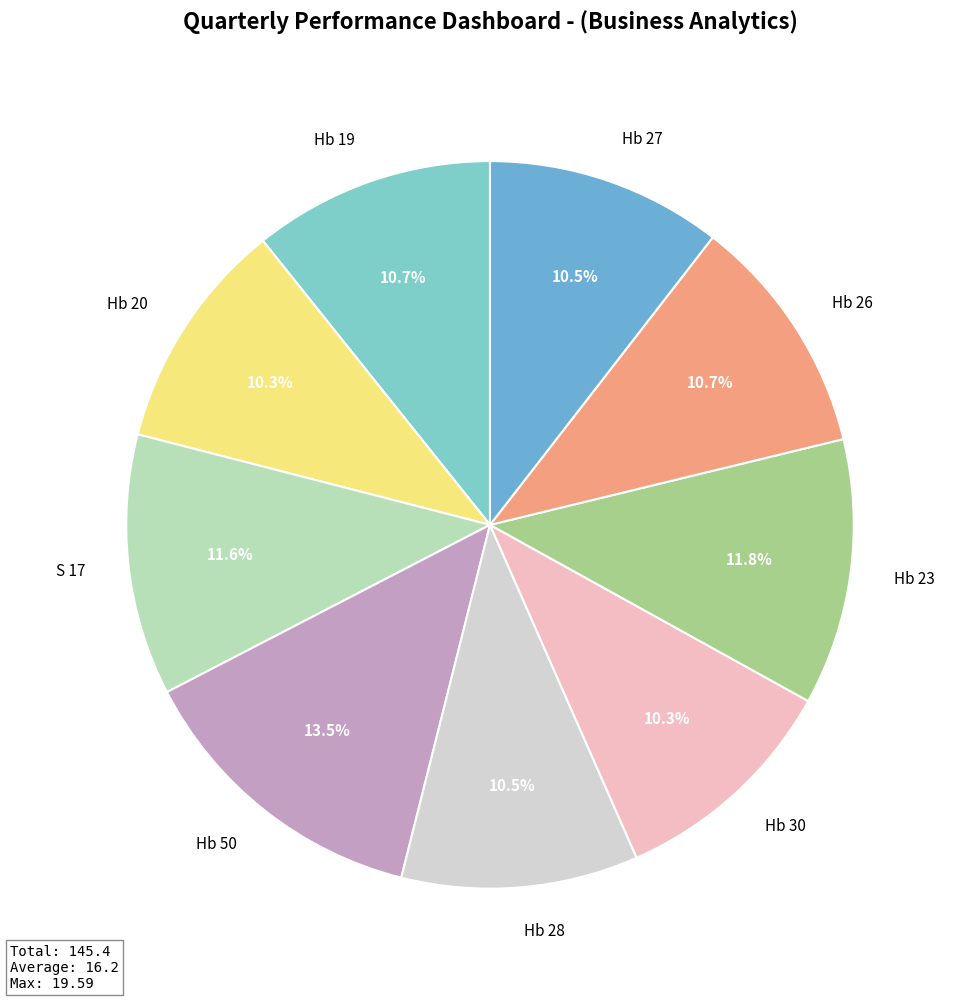

What portion of the pie excludes Hb 26?

89.3%